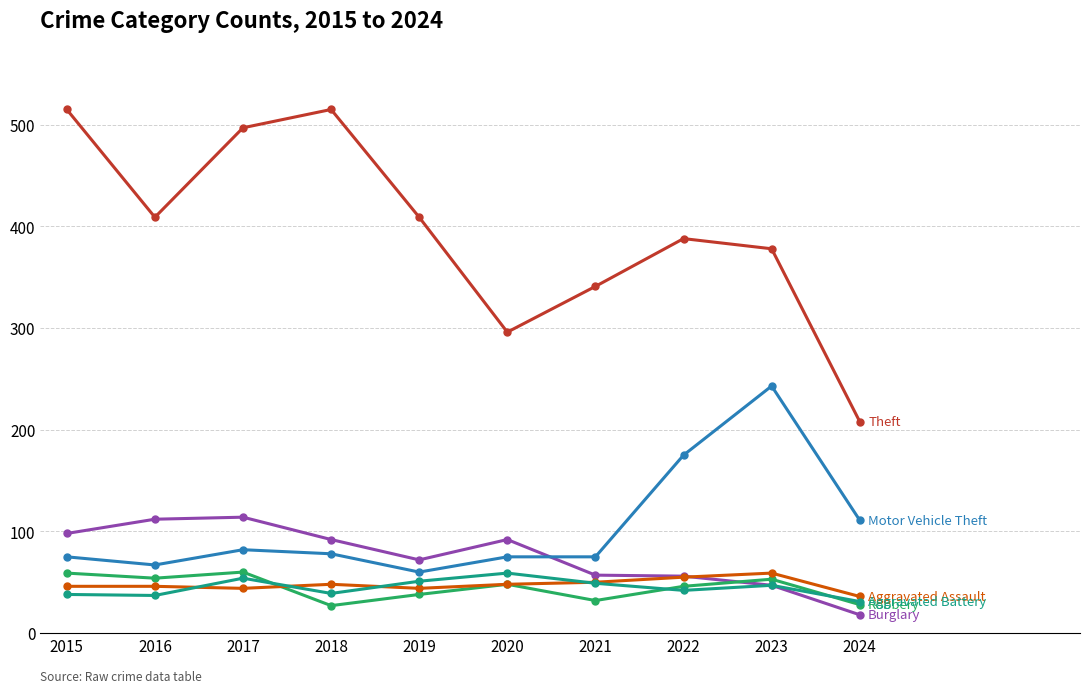

What is the difference between the highest and lowest values at 2017?

453